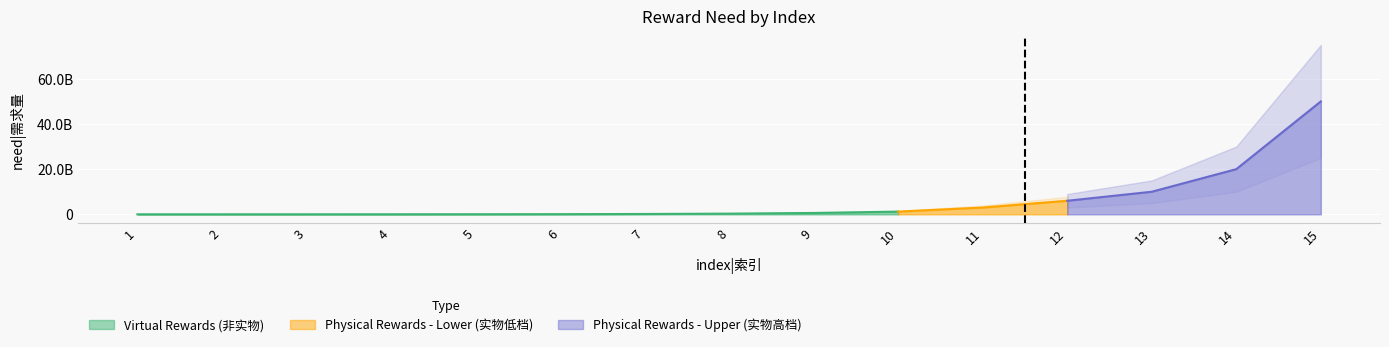

True or false: isreal and need intersect in this chart.

False